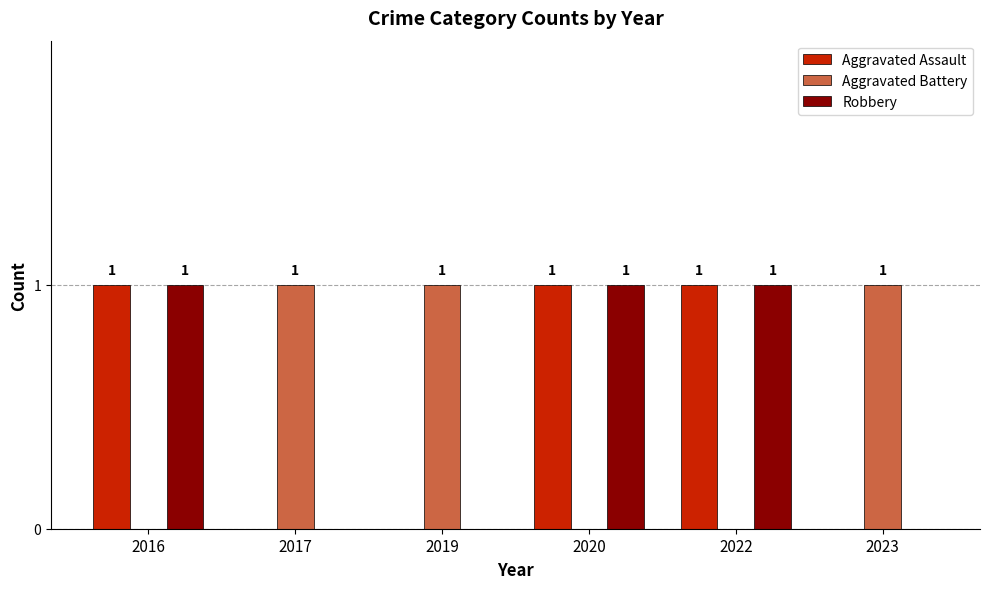

The value of Robbery at 2019 is 0. True or false?

True